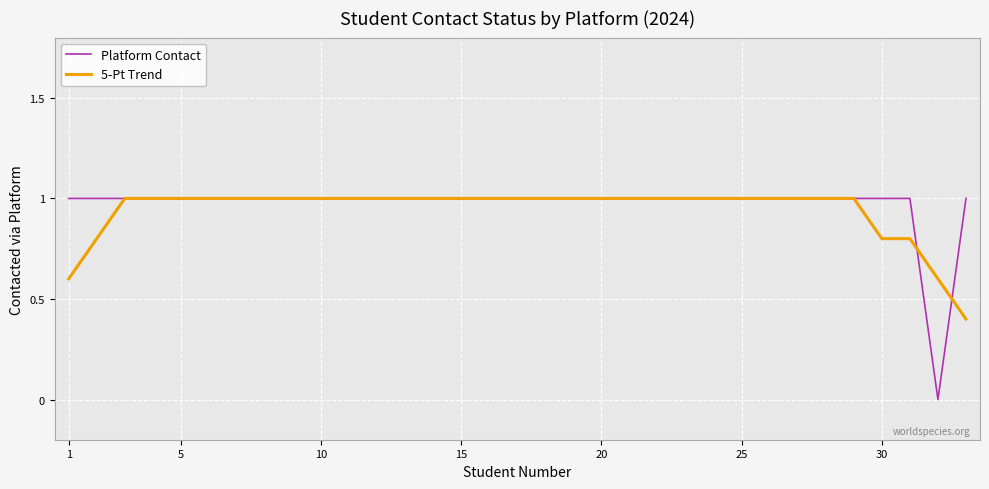

Which series has the largest range (max minus min)?

Platform Contact